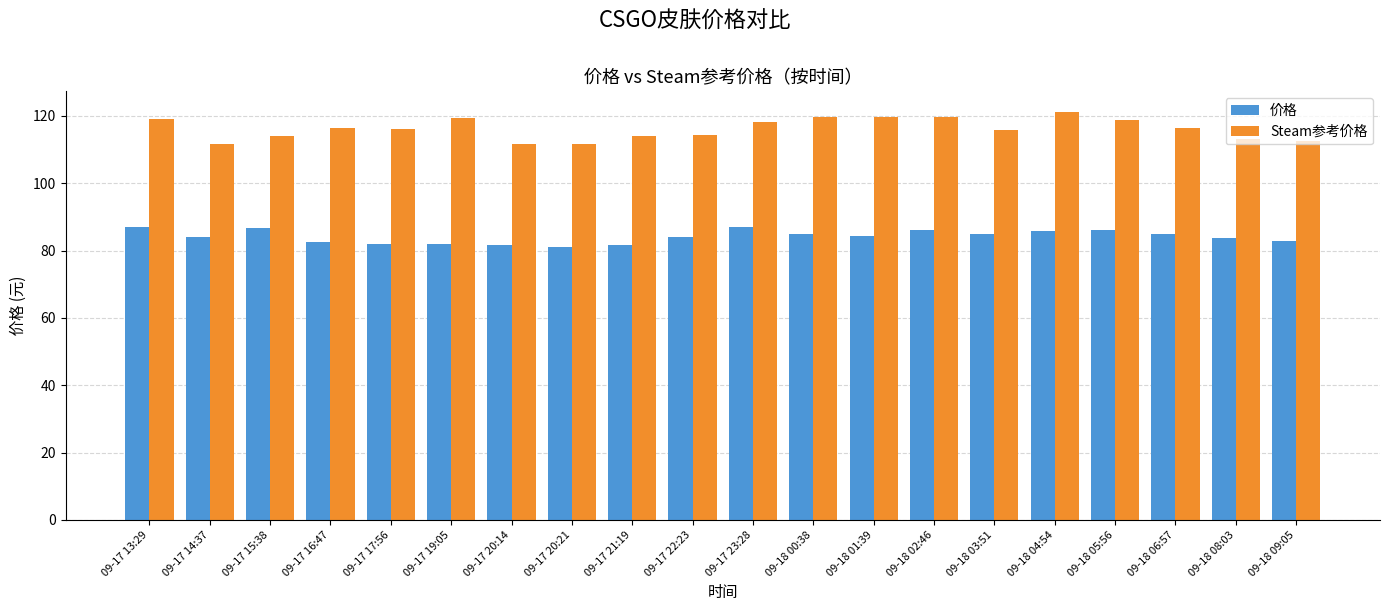

The 价格 series shows 82.7 at 09-17 16:47. True or false?

True